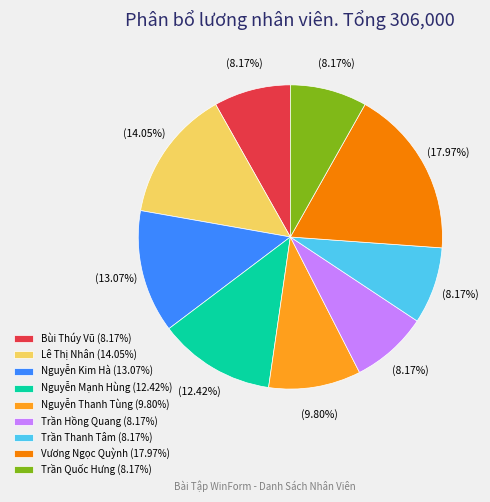

What is the ratio of the value at Vương Ngọc Quỳnh to the value at Trần Thanh Tâm?

2.2